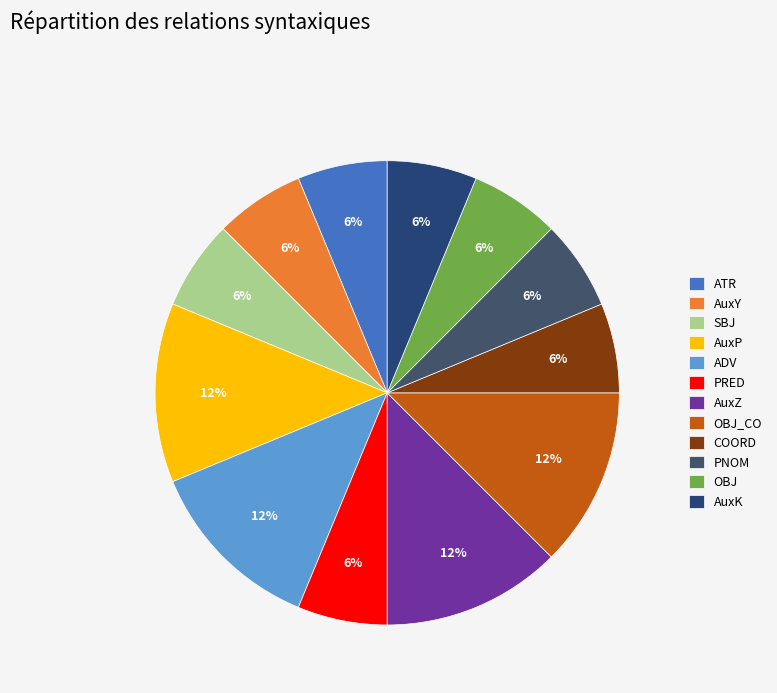

Rank the categories by value from lowest to highest.

ATR, AuxY, SBJ, PRED, COORD, PNOM, OBJ, AuxK, AuxP, ADV, AuxZ, OBJ_CO